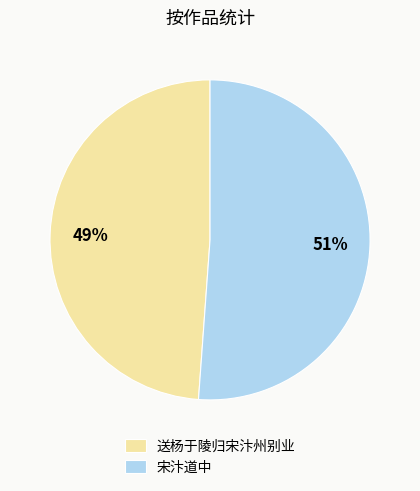

Rank the categories by value from lowest to highest.

送杨于陵归宋汴州别业, 宋汴道中